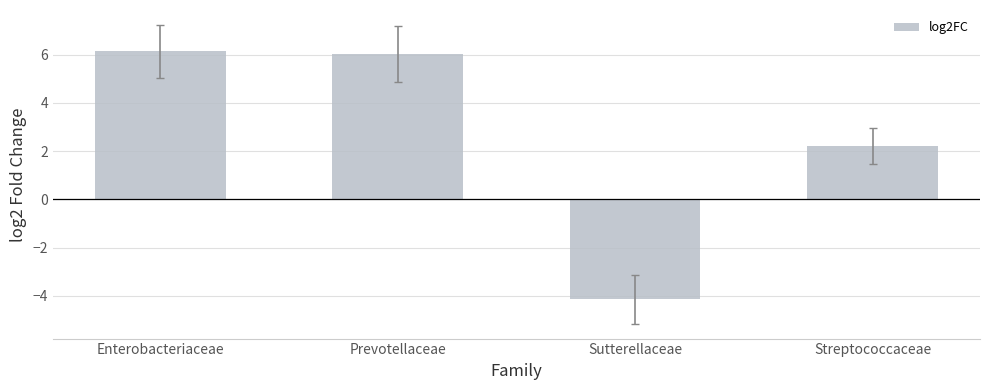

At which label is the value closest to 0?

Streptococcaceae